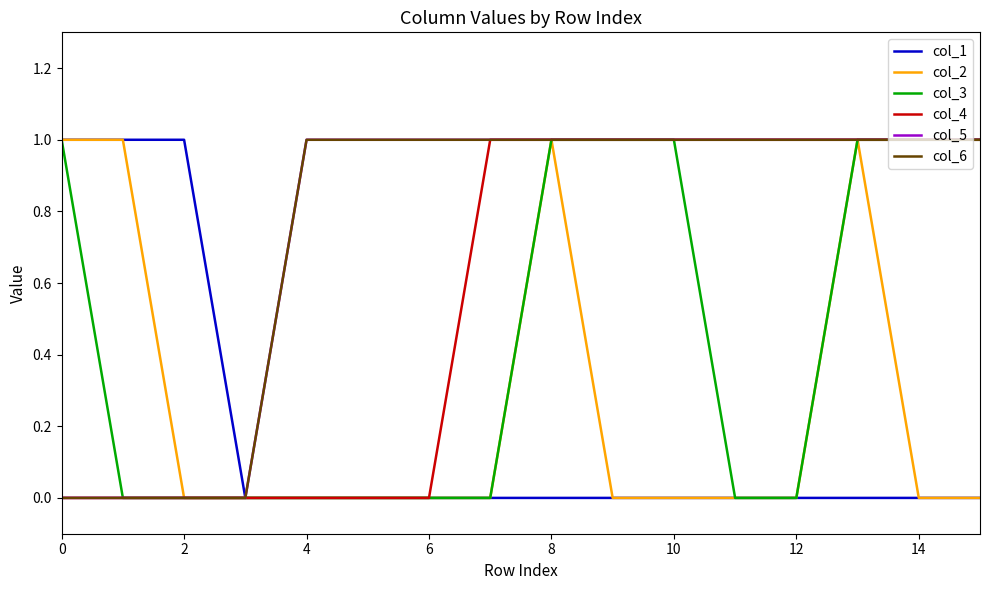

What is the average value of the col_6 series?

1